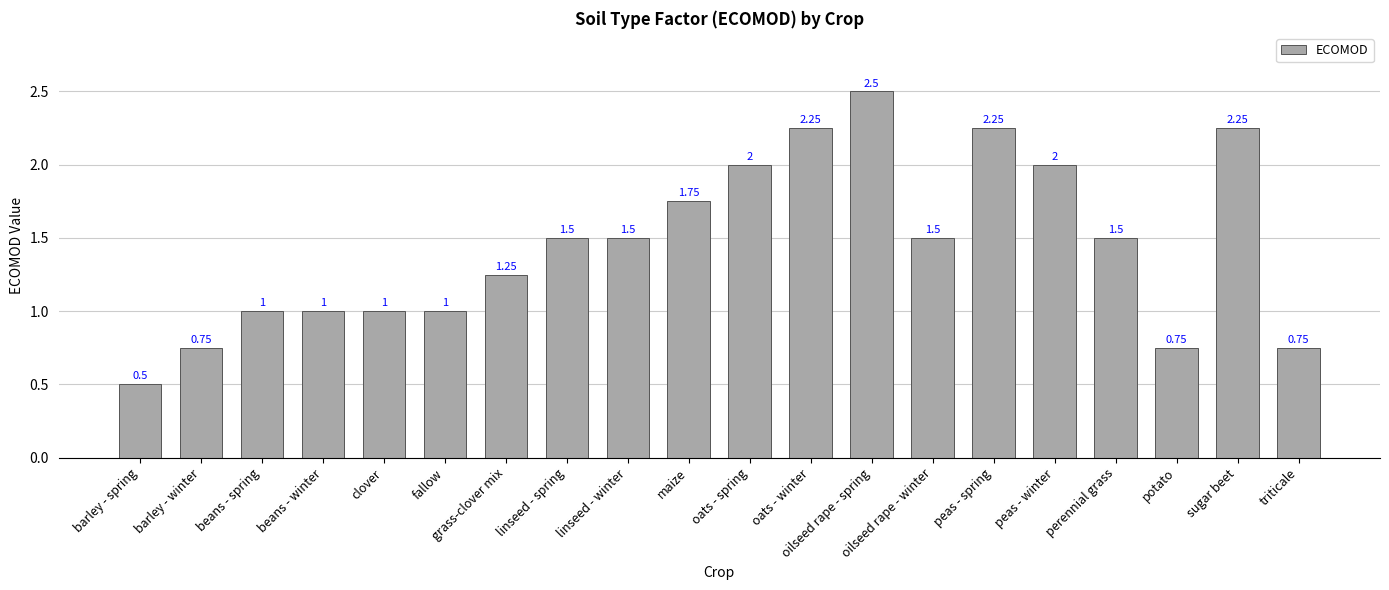

Between maize and potato, which is larger?

maize